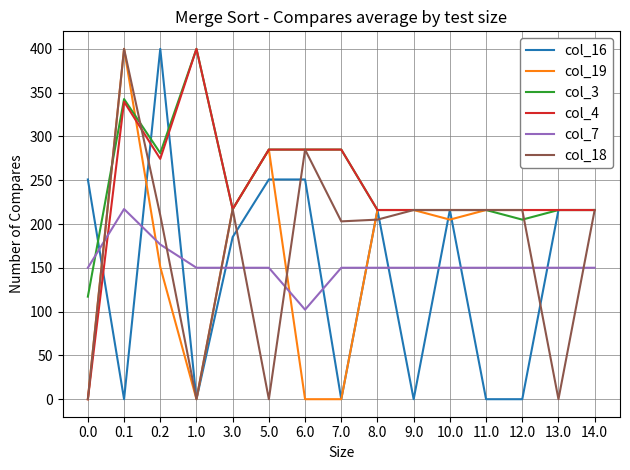

What is the difference between the col_3 values at 1.0 and 3.0?

183.0